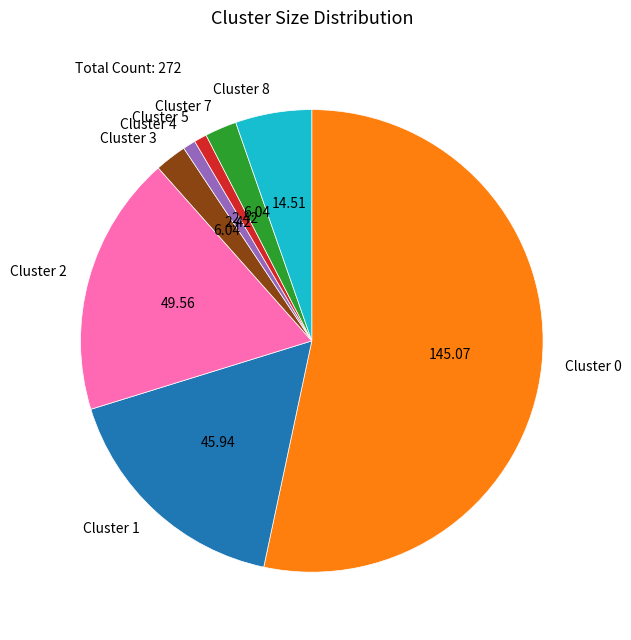

Count the number of slices in the pie.

8